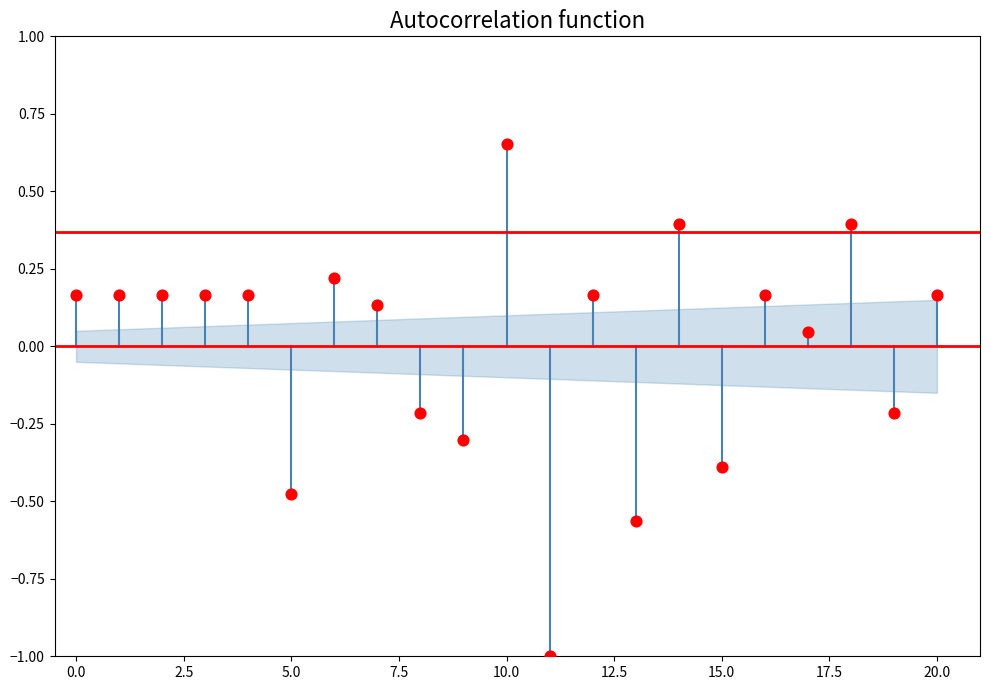

What is the range of Y values (max minus min)?

1.7